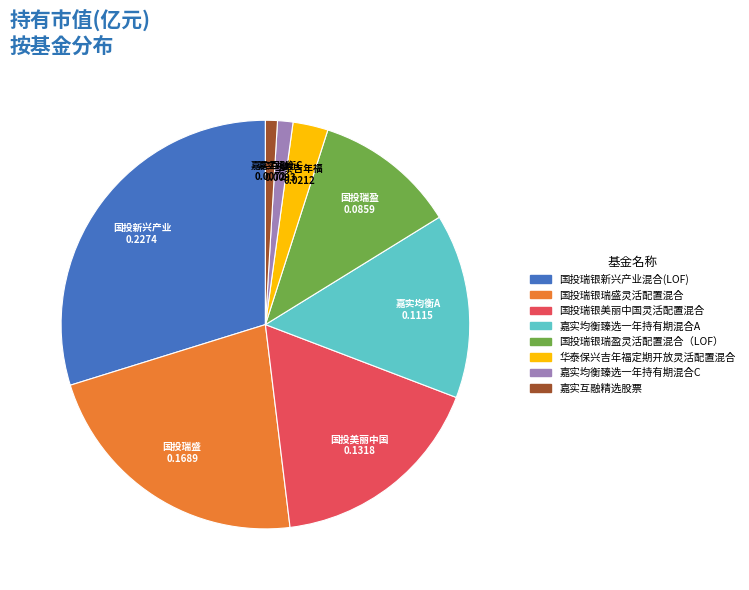

Is there a majority slice in this chart?

No